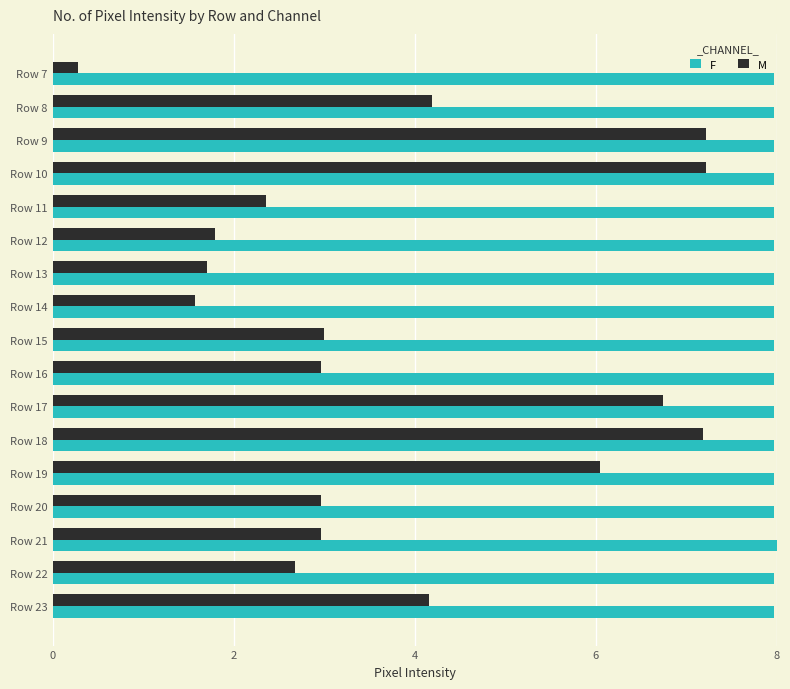

What is the difference between the second highest and second lowest values in the M series?

5.6